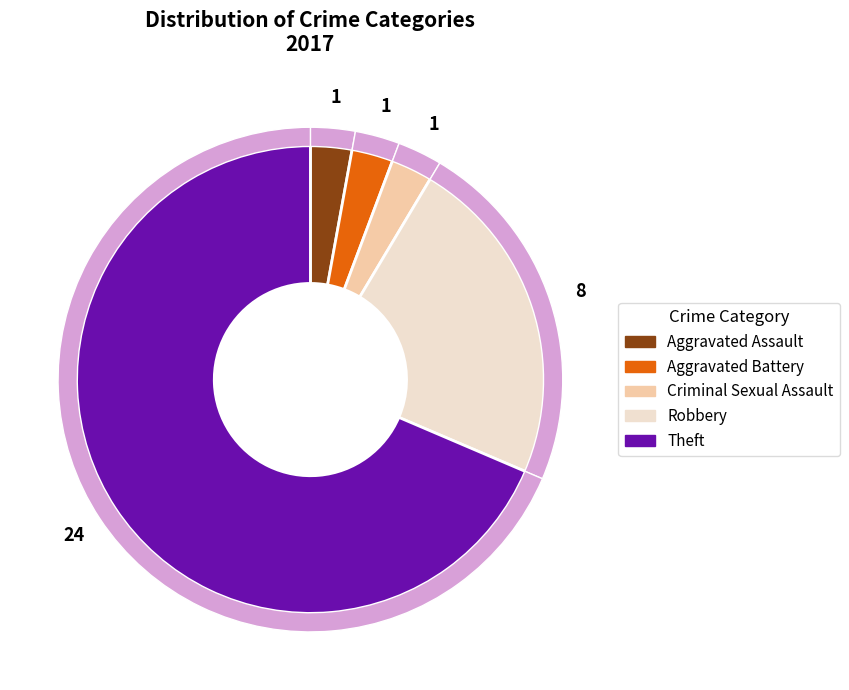

To the nearest percent, what is the combined percentage of Robbery and Theft?

91%